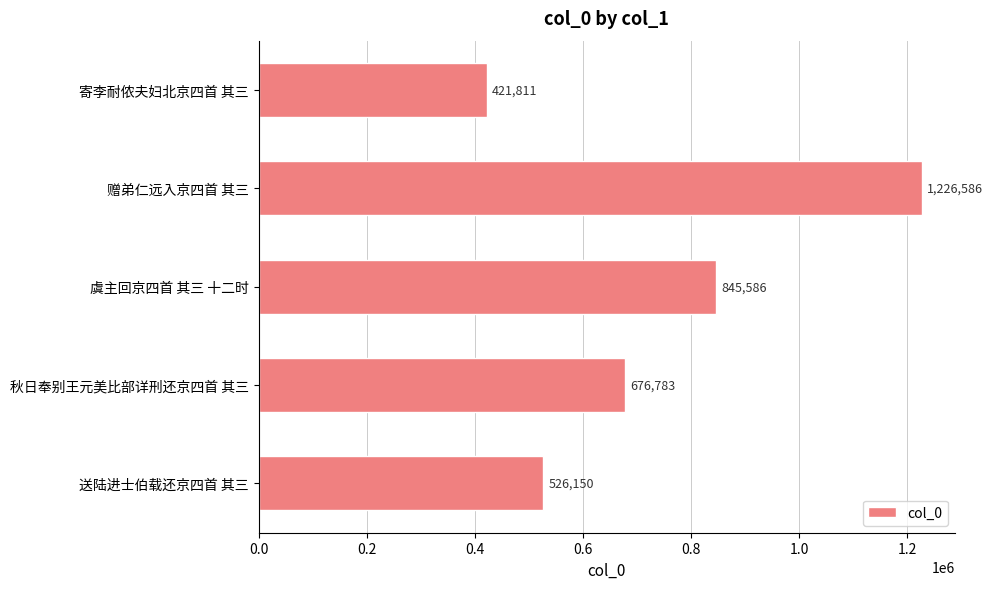

True or false: the data shows 1226586 at 赠弟仁远入京四首 其三.

True